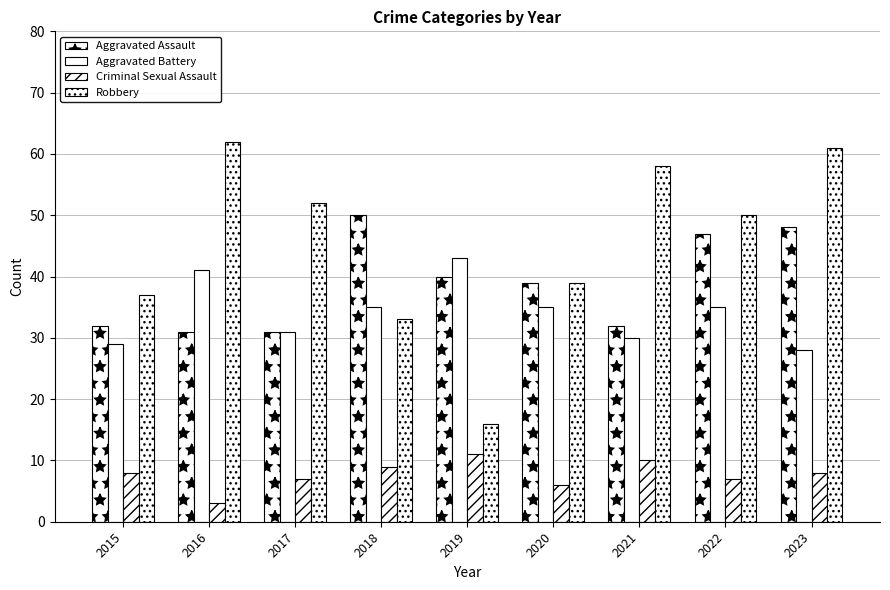

What is the sum of the Aggravated Assault values at 2016 and 2023?

79